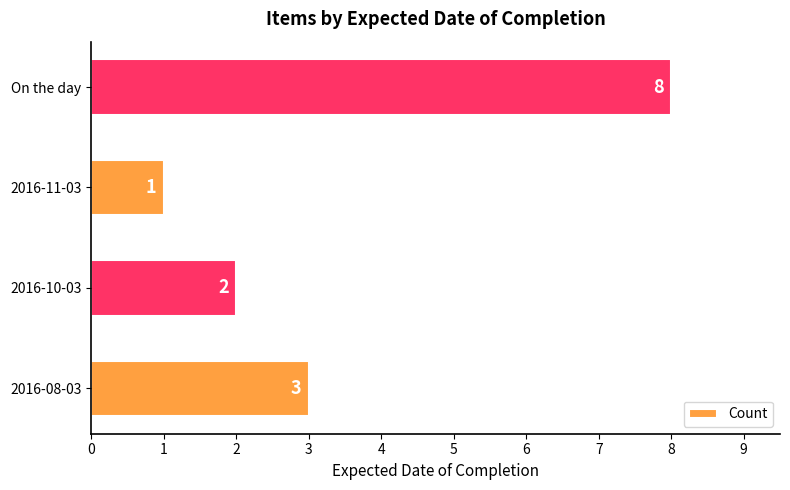

What is the difference between the maximum and minimum values?

7